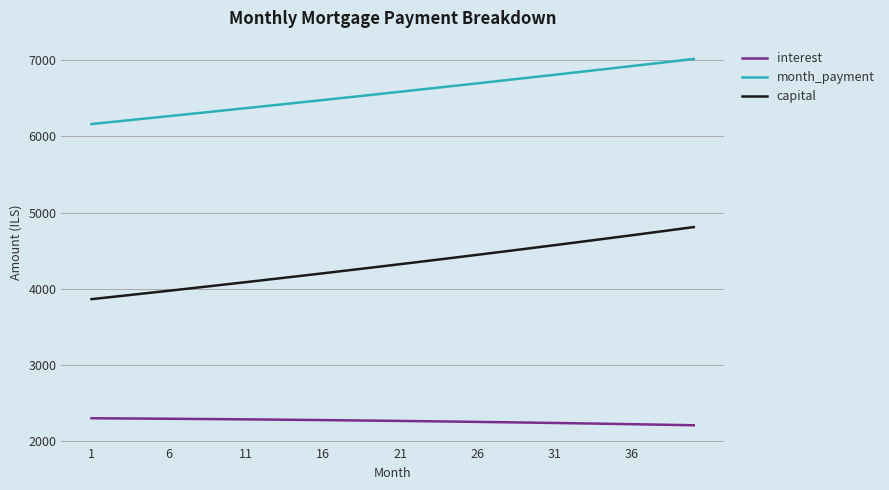

True or false: interest and month_payment cross at least once.

False